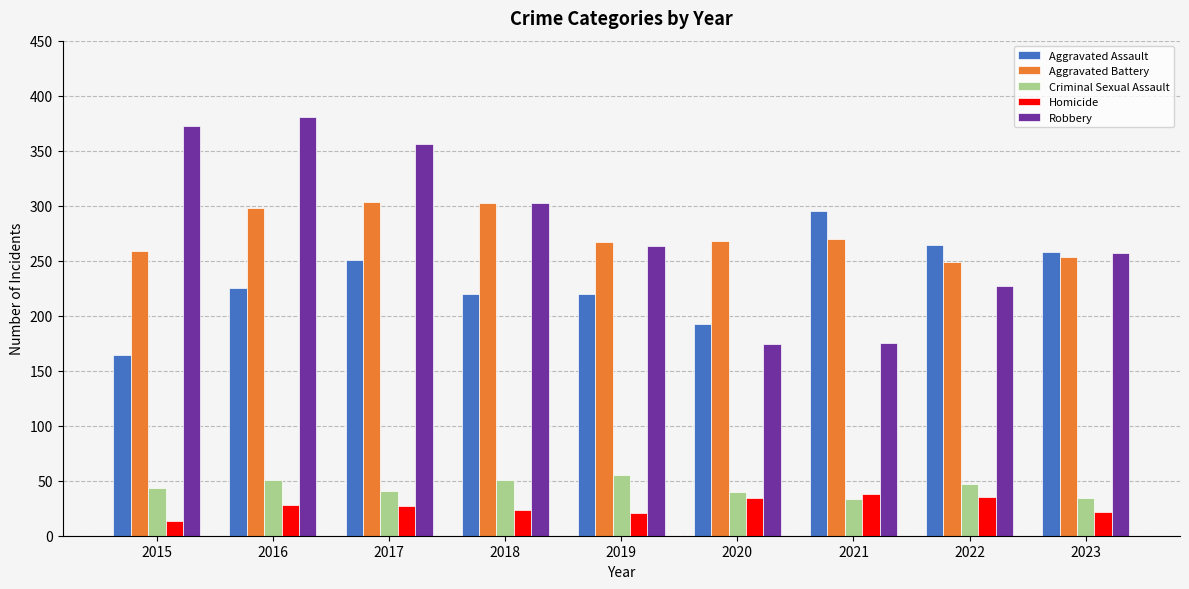

What is the total value across all series at 2018?

898